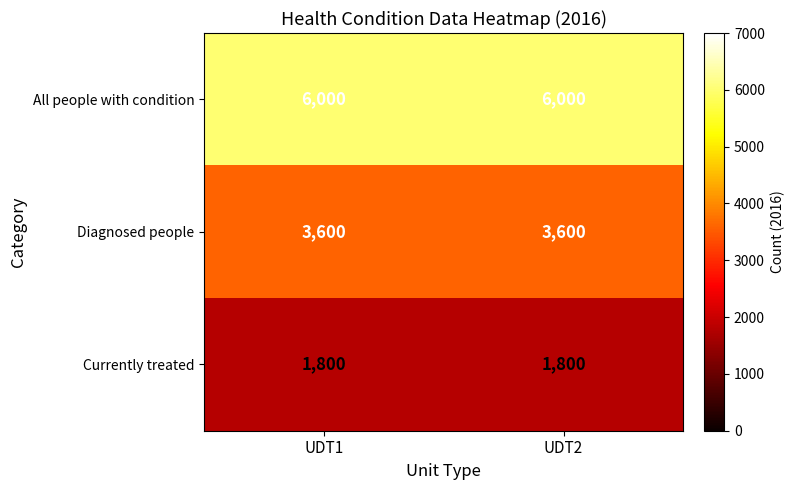

What is the average value of the Diagnosed people series?

3600